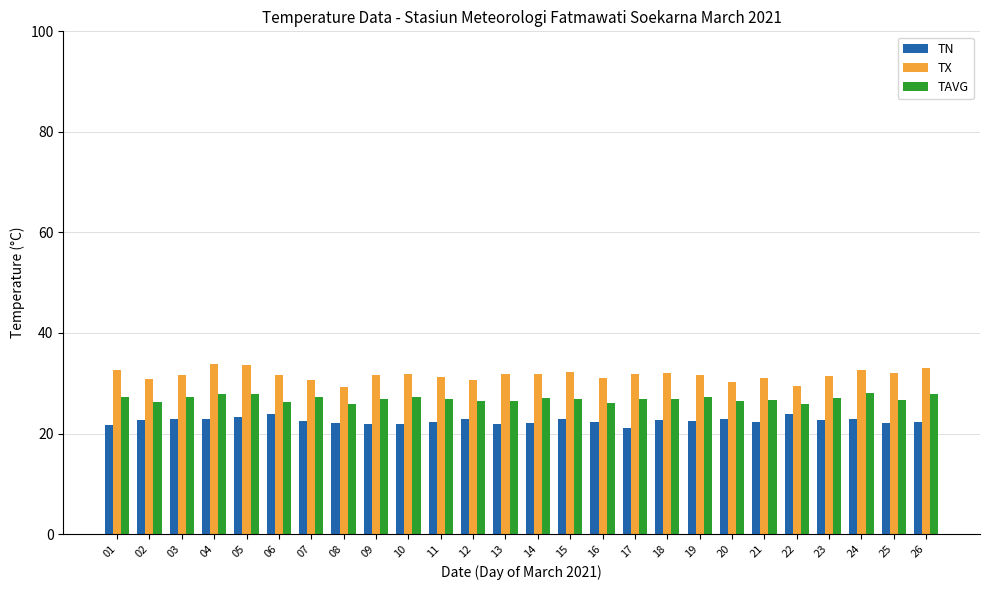

What is the difference between the maximum and minimum values in the TN series?

2.7